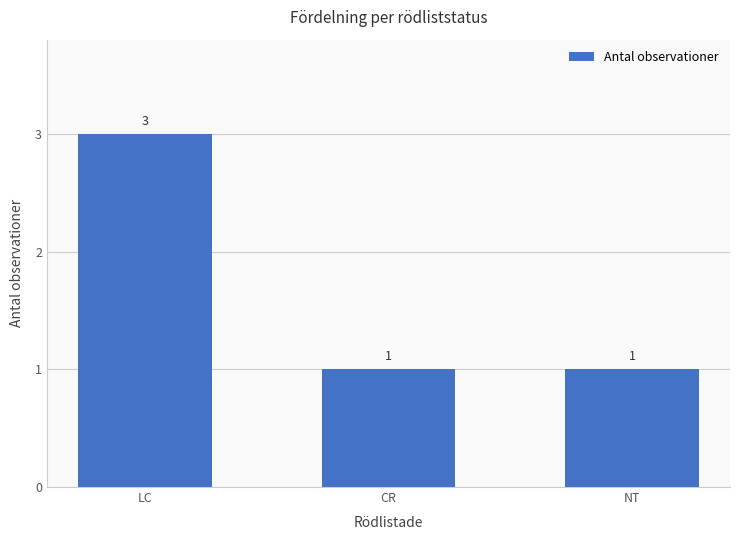

Count the number of categories in the chart.

3